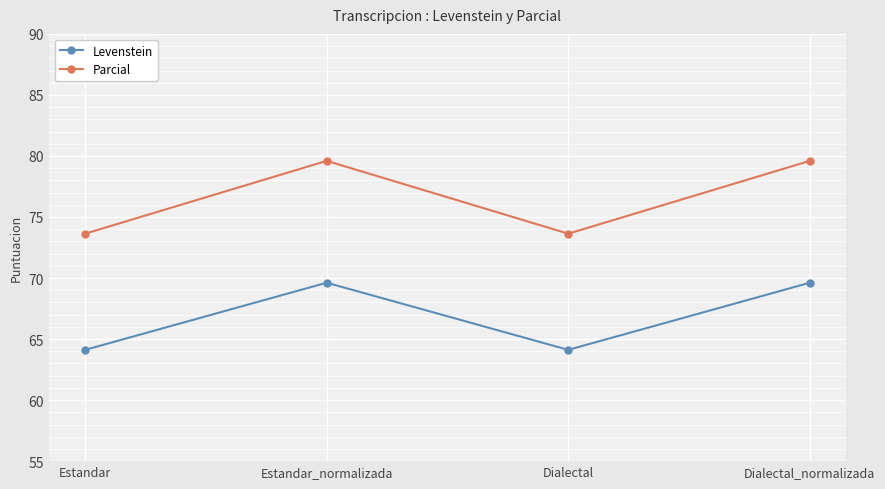

True or false: Levenstein and Parcial intersect in this chart.

False